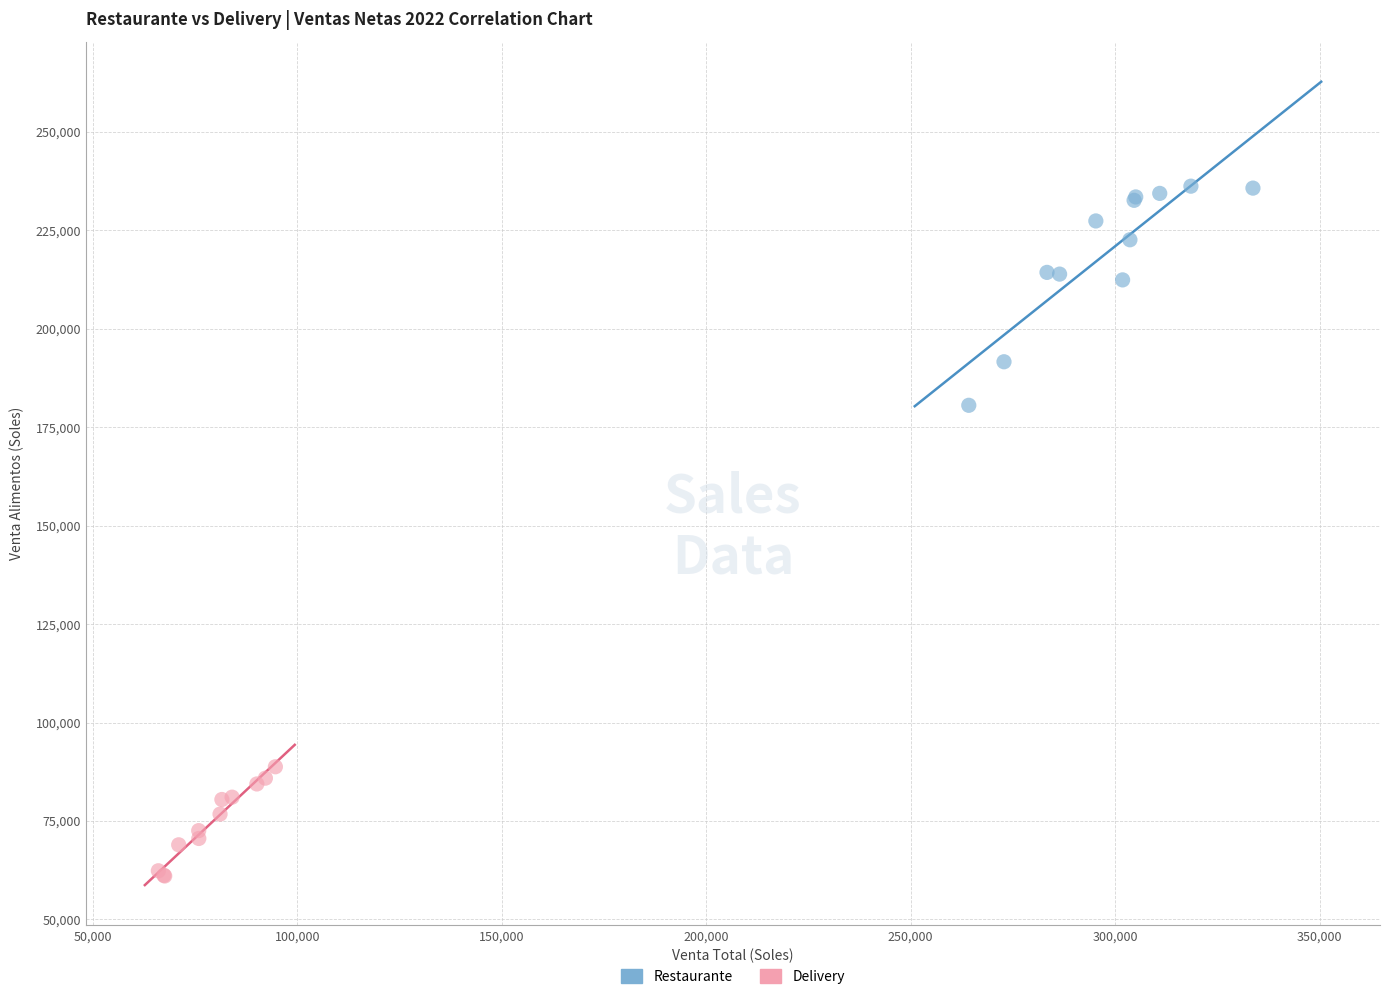

Which series has the largest Y range (max minus min)?

Restaurante